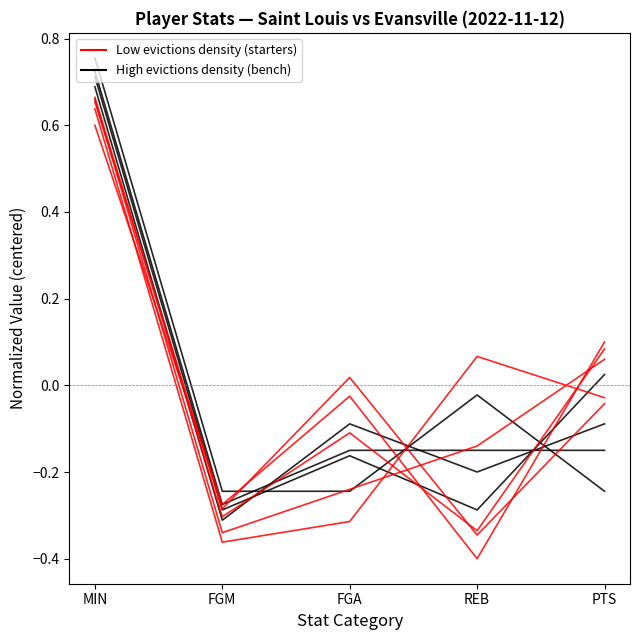

True or false: High evictions density and Low evictions density cross at least once.

True